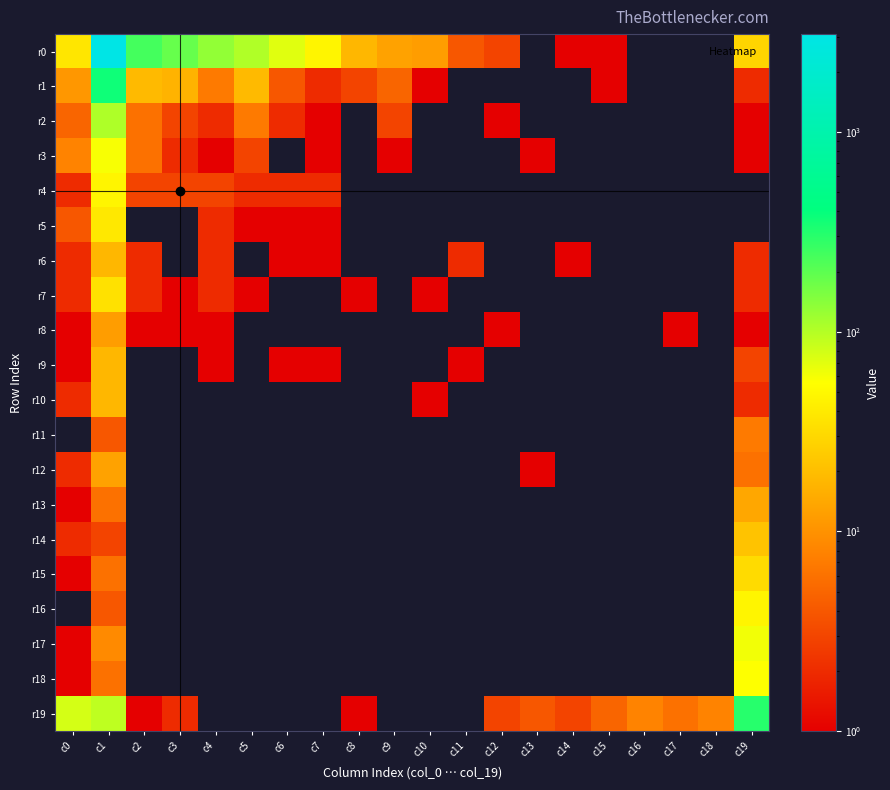

Count the number of data series in this chart.

20